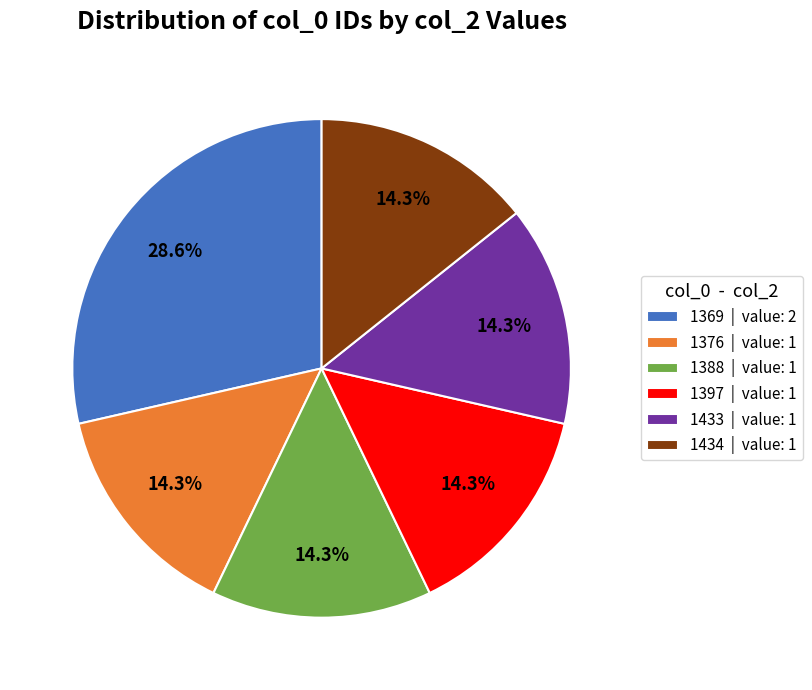

Is it true that 1369 is 29% of the pie?

True